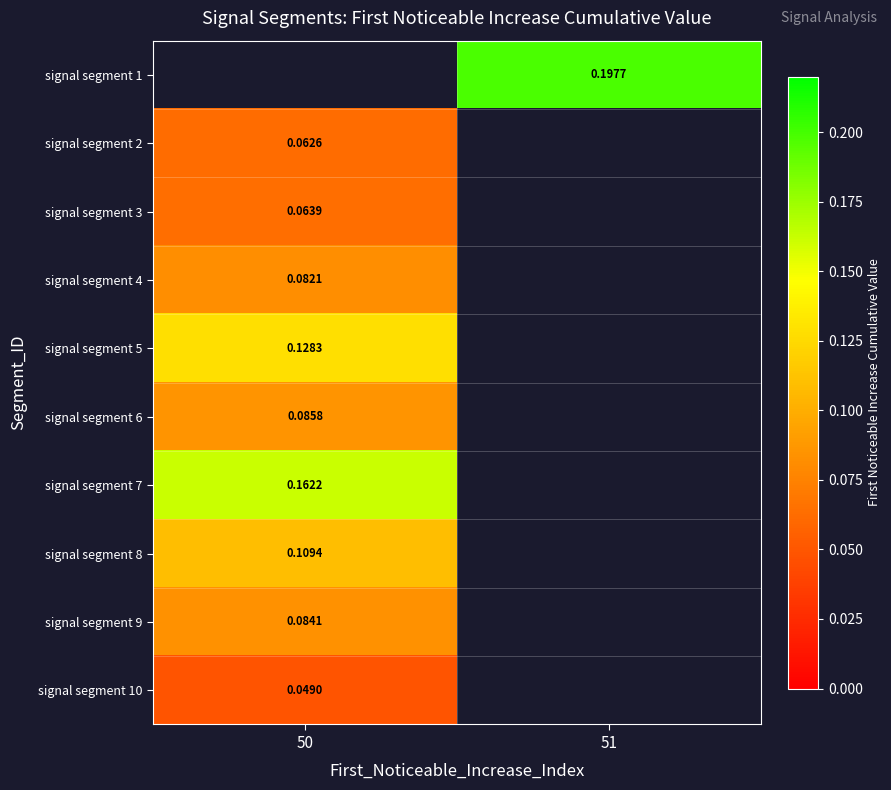

How many categories are shown in the chart?

2